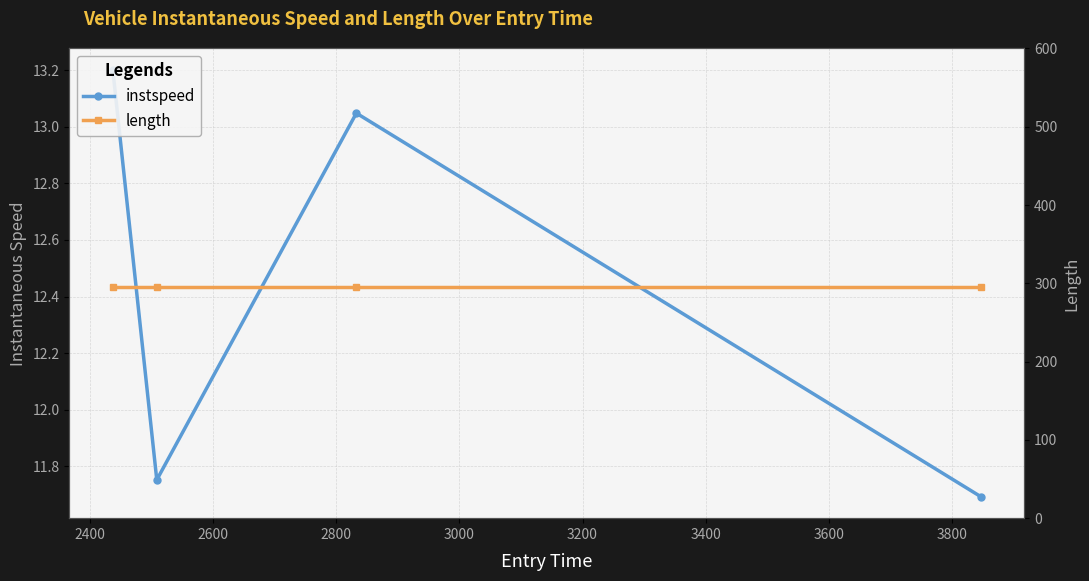

What is the highest value of the length series?

295.2